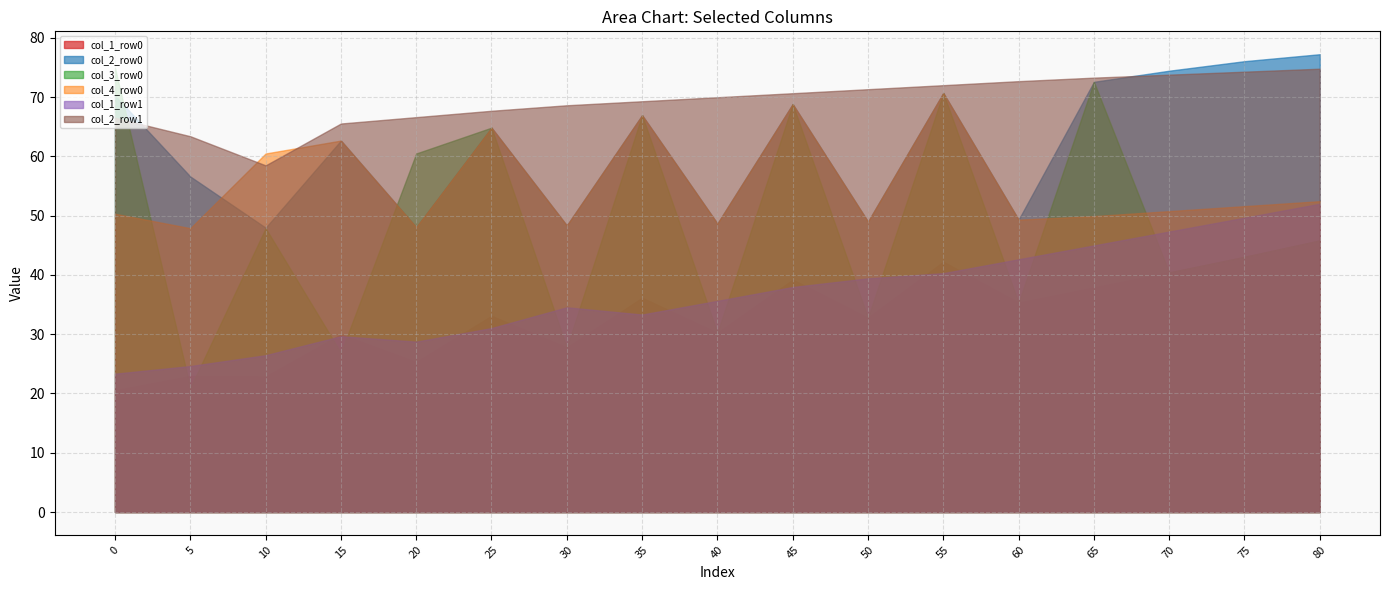

At which category does col_1_row0 reach its first local valley?

10